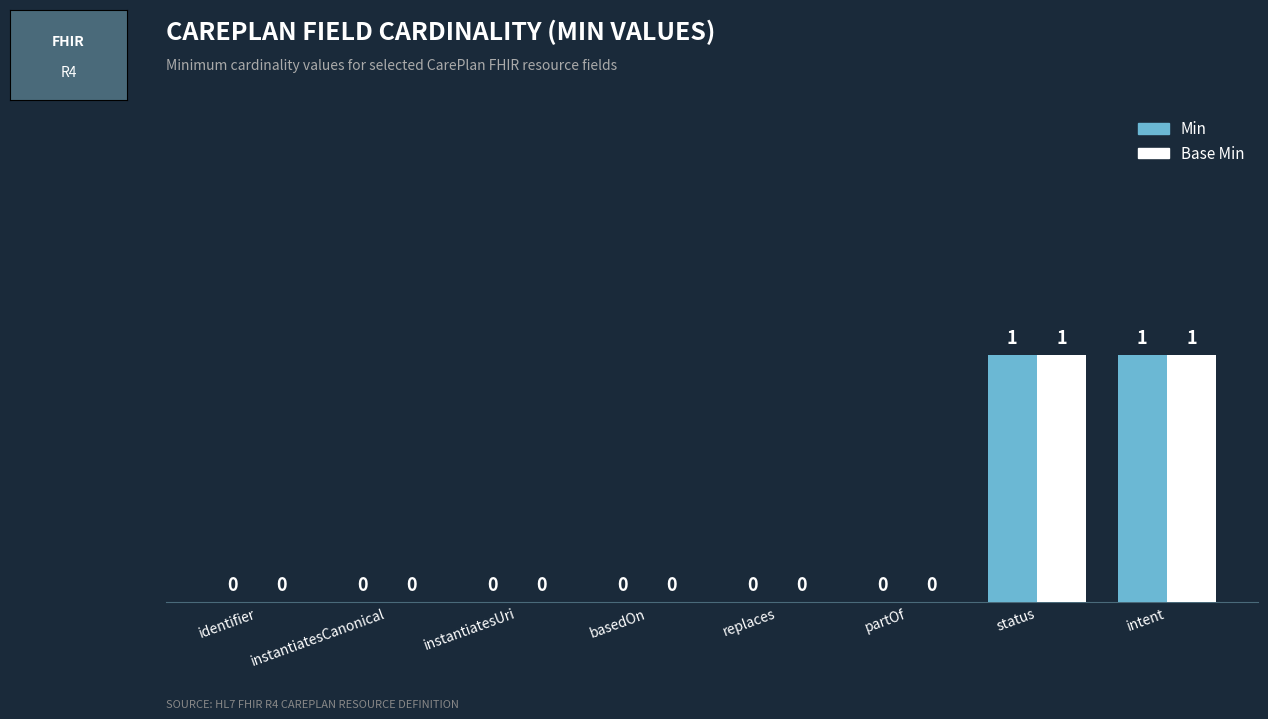

Reading left to right, extract all data points from this chart.

Min: identifier=0	instantiatesCanonical=0	instantiatesUri=0	basedOn=0	replaces=0	partOf=0	status=1	intent=1
Base Min: identifier=0	instantiatesCanonical=0	instantiatesUri=0	basedOn=0	replaces=0	partOf=0	status=1	intent=1